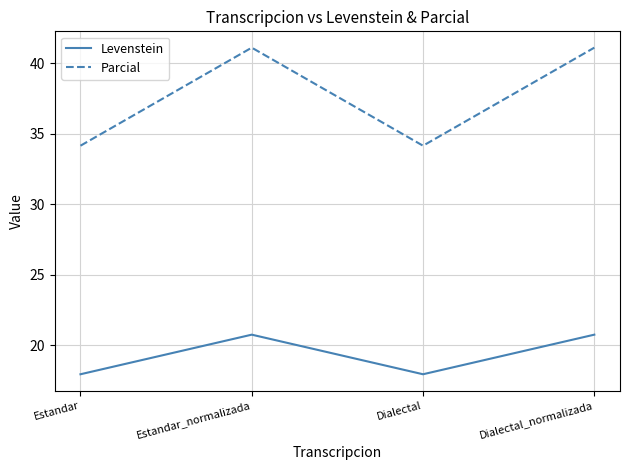

Count the number of data series in this chart.

2